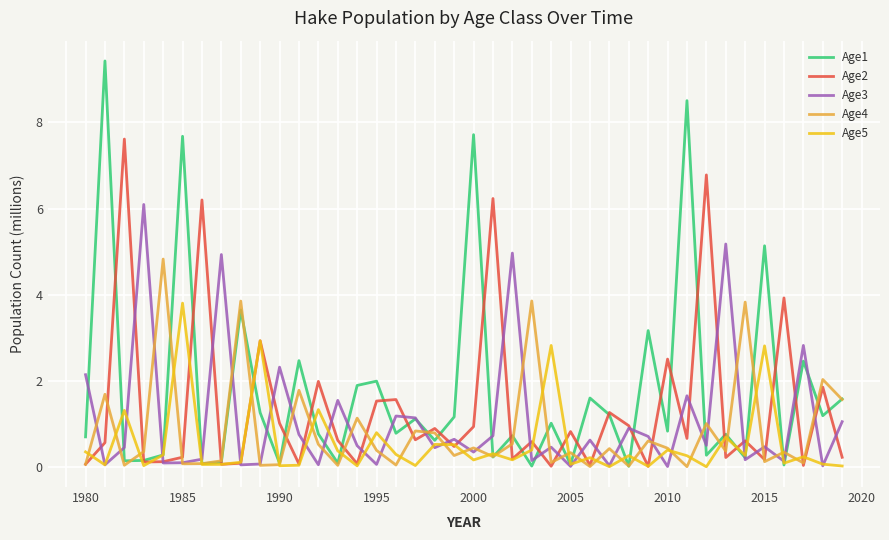

What is the sum of all Age5 values?

22.2